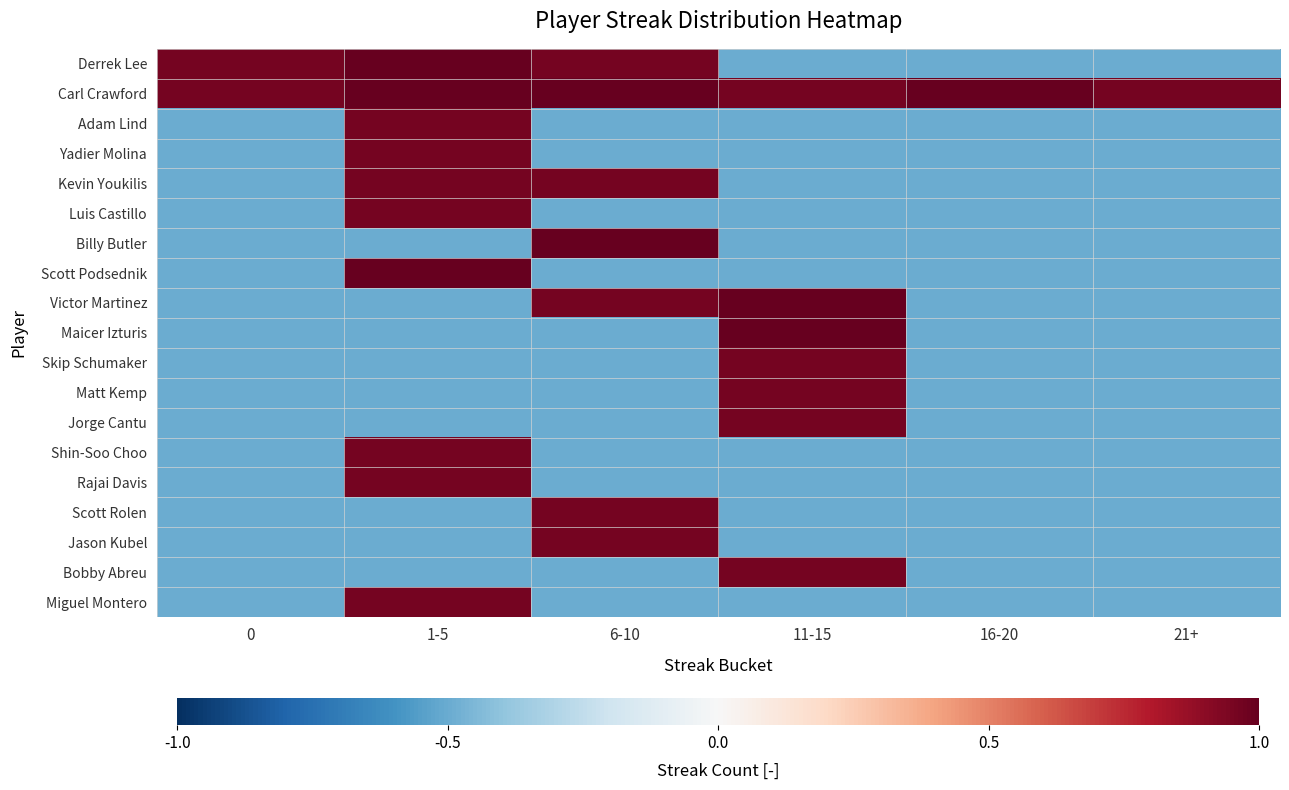

Which series changed the most between 11-15 and 21+?

Victor Martinez